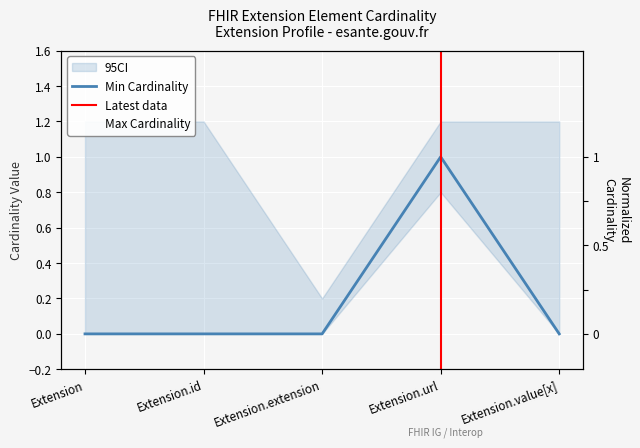

At which category does the chart reach its peak across all series?

Extension.url